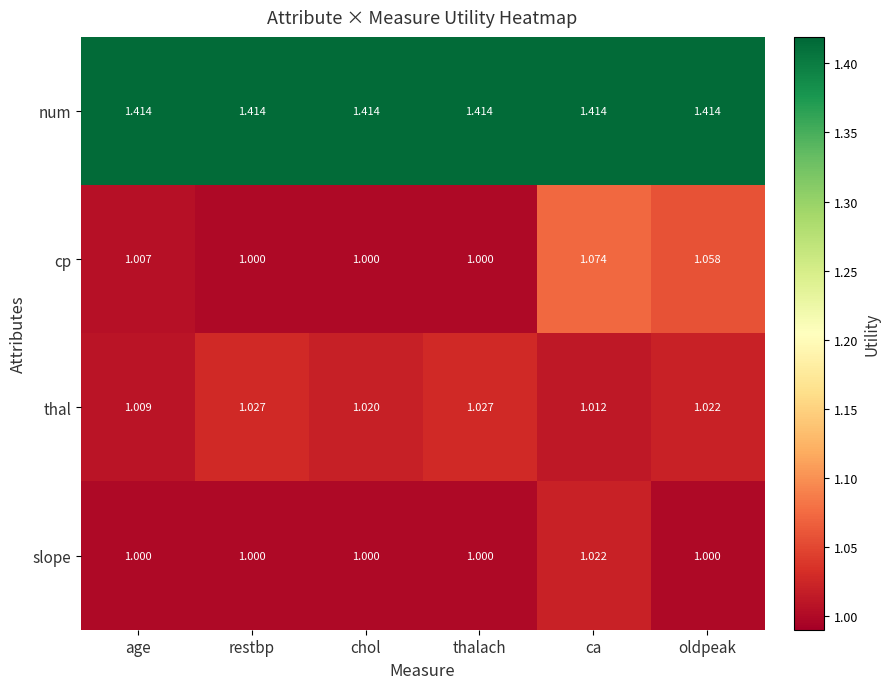

Where is thal nearest to the value 1?

age